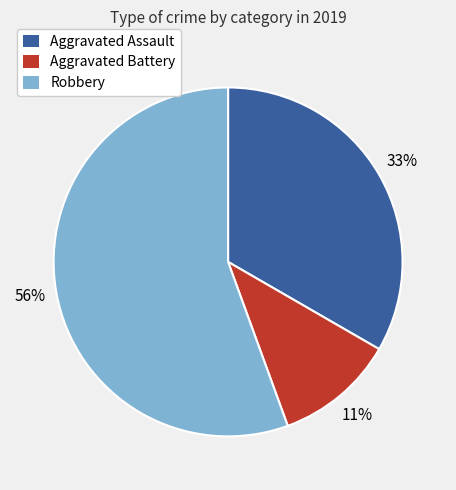

To the nearest percent, what is the combined percentage of Aggravated Assault and Aggravated Battery?

44%